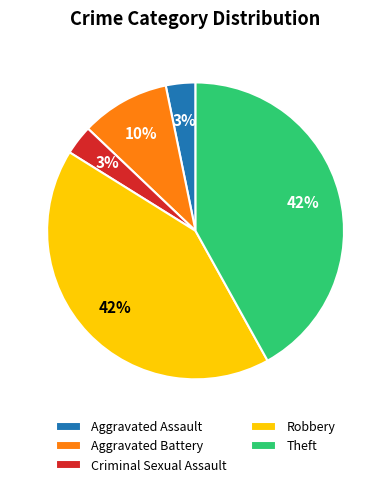

Is there a majority slice in this chart?

No